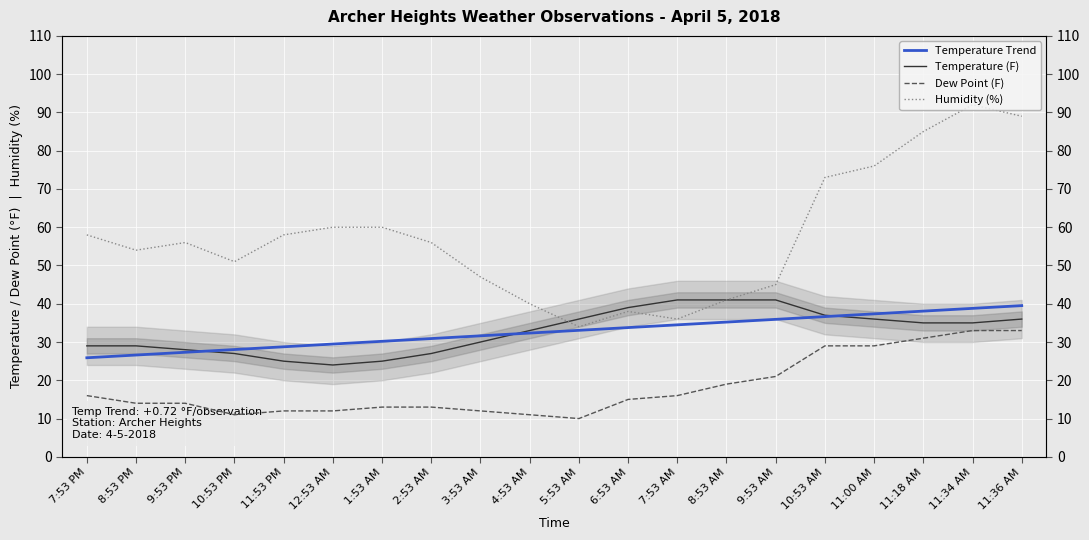

What is the value of the Temperature Trend point at the 9th from the left?

31.6